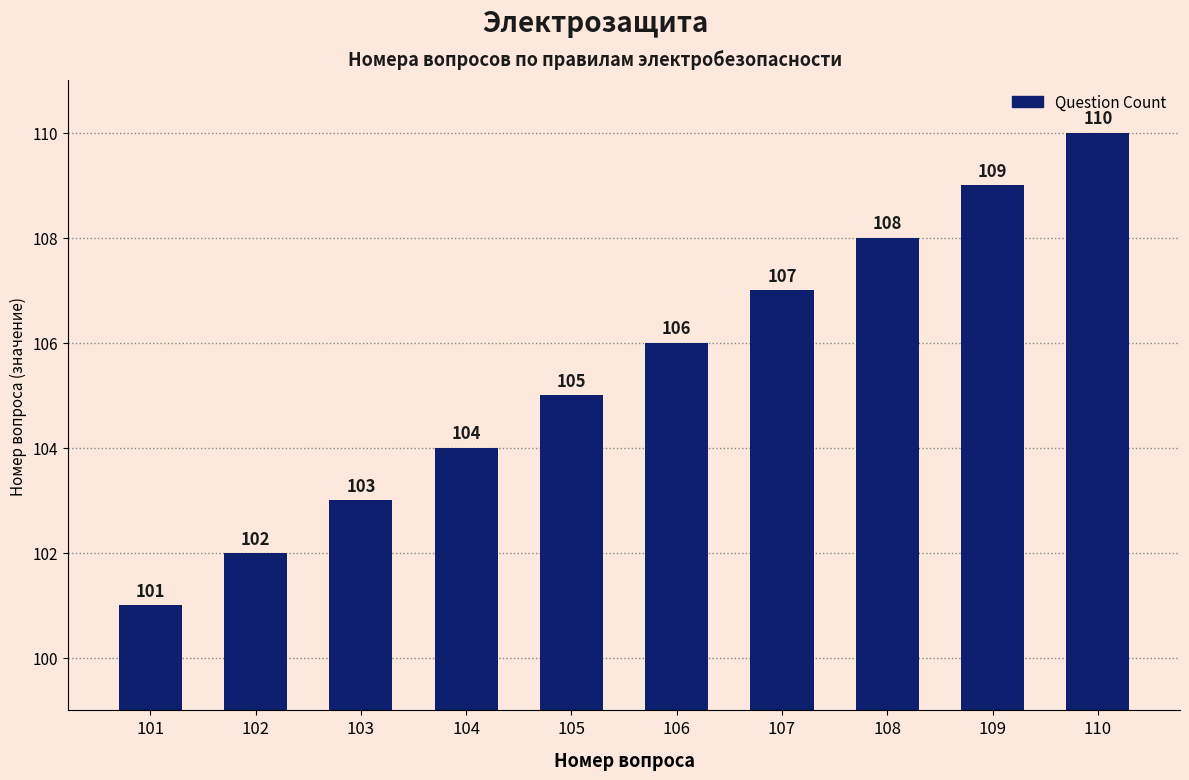

Approximately how many times larger is the value at 102 compared to 109?

0.9